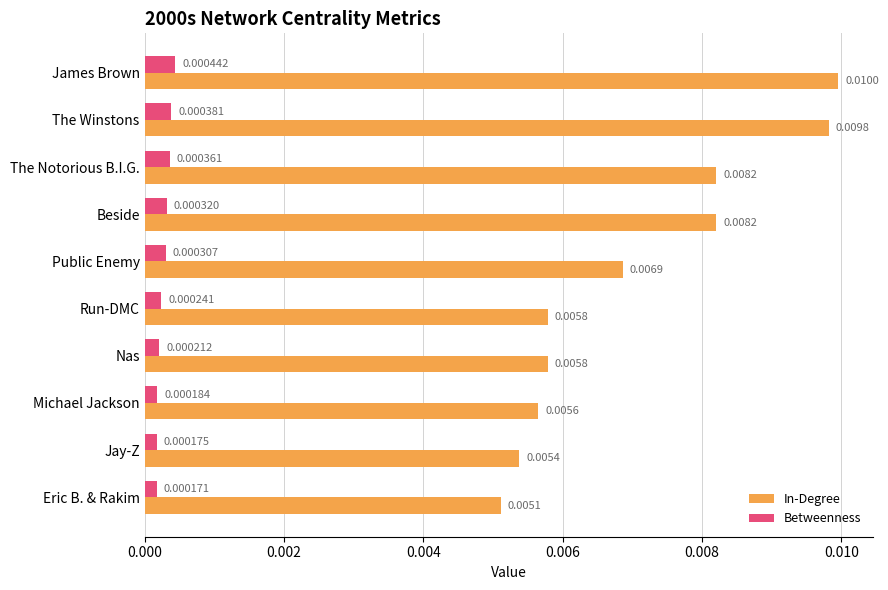

Which series has the largest total across all categories?

In-Degree